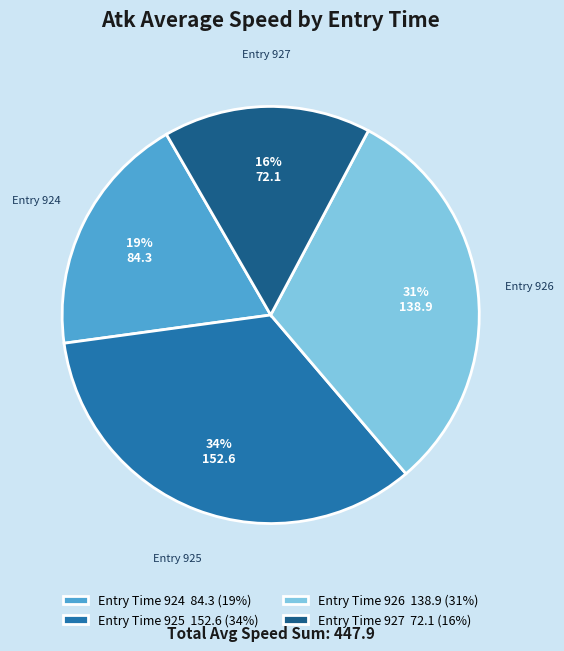

Does Entry Time 924 84.3 (19%) represent more than half of the total?

No